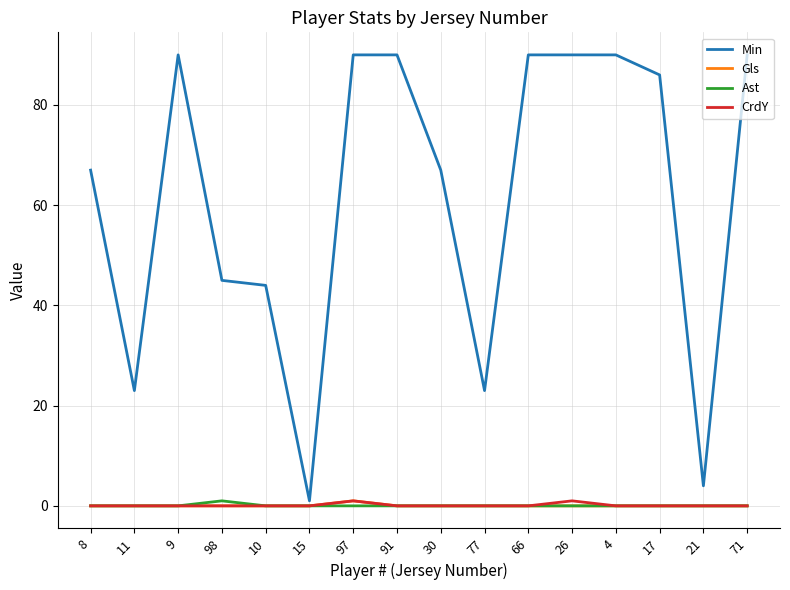

Which category has the lowest value in the Min series?

15